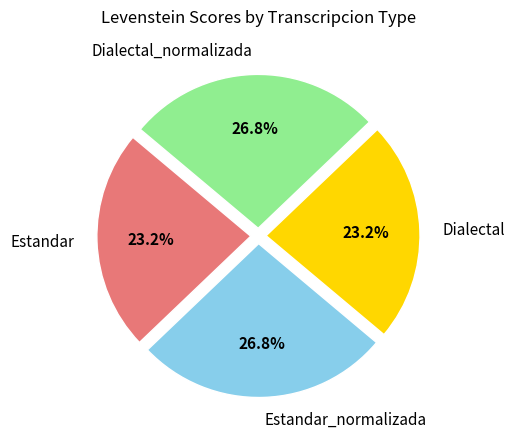

Does Estandar_normalizada account for over 50% of the chart?

No